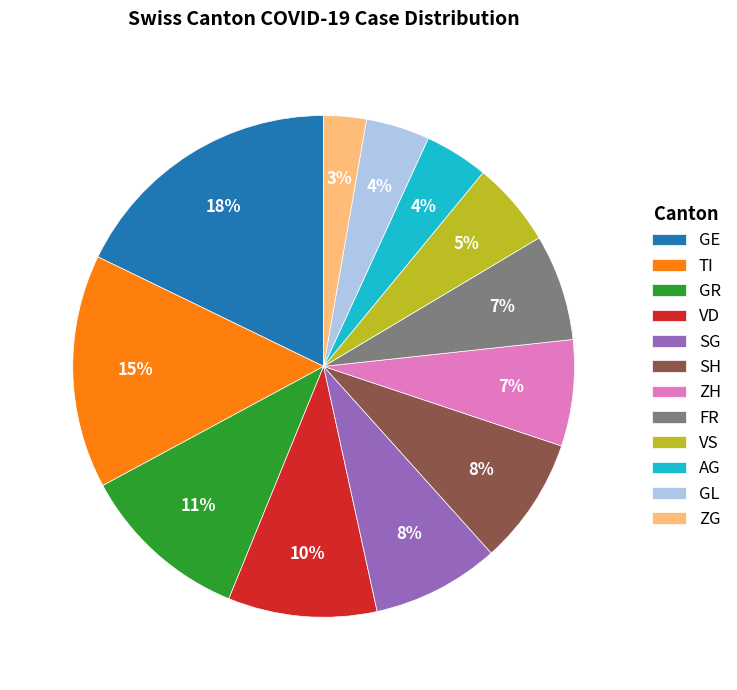

Combined, do ZG and VS account for over 50%?

No